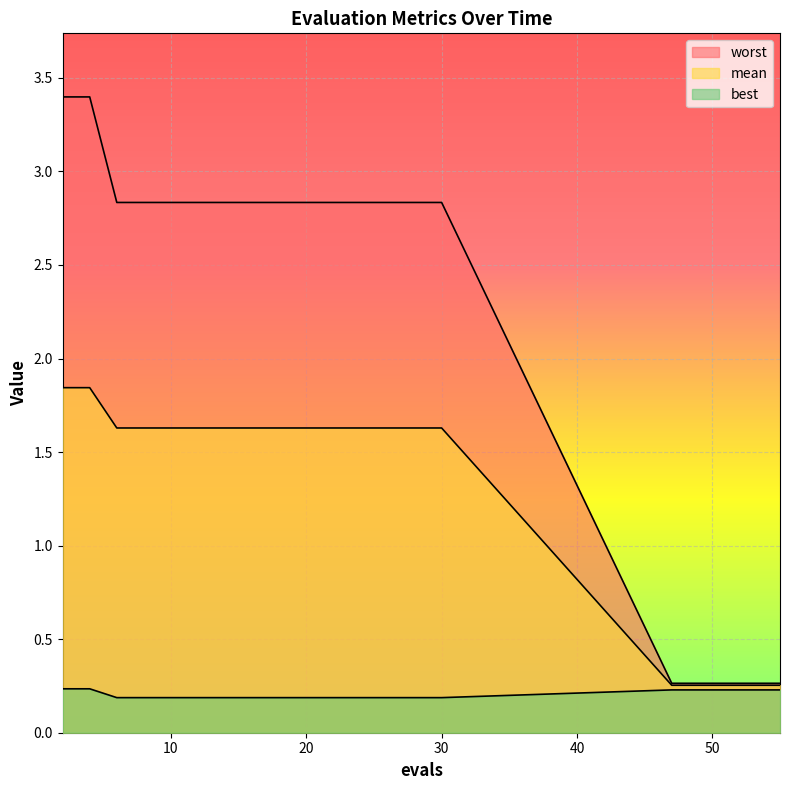

Is it true that mean equals 0.3 at 55?

True